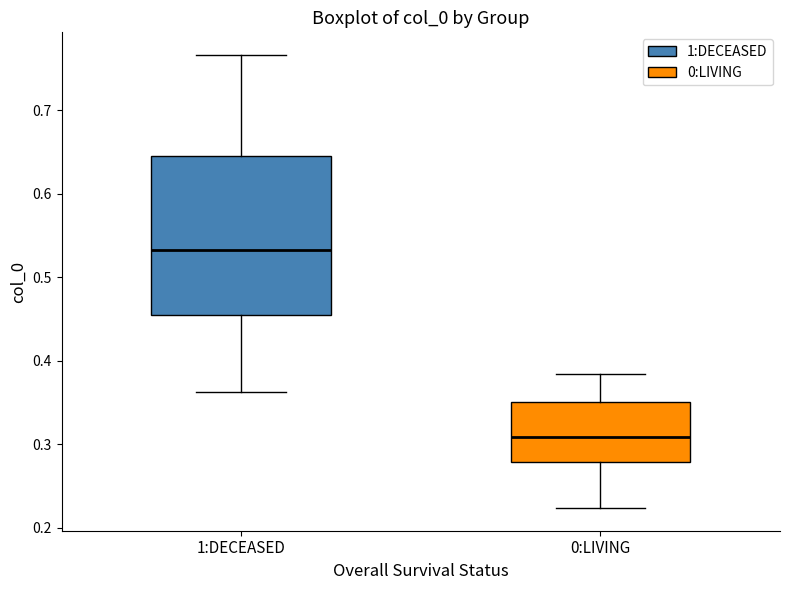

Reading left to right, transcribe this box plot: for each box, give where its median line is, the range the box spans, and where its two whiskers end, as read against the y-axis. The values are not printed on the chart, so give them approximately, as read against the axis.

1:DECEASED: median 0.53, box 0.45 to 0.64, whiskers 0.36 to 0.77
0:LIVING: median 0.31, box 0.28 to 0.35, whiskers 0.22 to 0.38